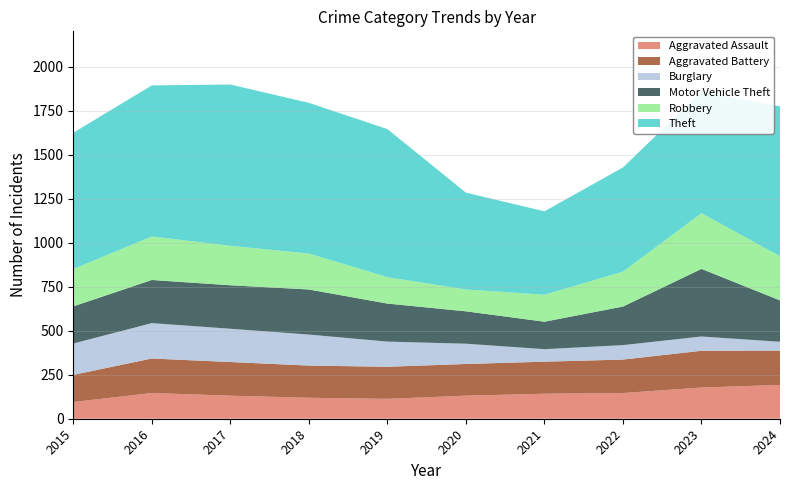

Reading left to right, transcribe all the data shown in this chart.

Aggravated Assault: 2015=95	2016=146	2017=131	2018=119	2019=113	2020=131	2021=142	2022=146	2023=177	2024=192
Aggravated Battery: 2015=154	2016=196	2017=191	2018=183	2019=182	2020=180	2021=182	2022=190	2023=209	2024=195
Burglary: 2015=178	2016=201	2017=189	2018=176	2019=143	2020=115	2021=71	2022=82	2023=81	2024=50
Motor Vehicle Theft: 2015=211	2016=245	2017=247	2018=256	2019=216	2020=184	2021=156	2022=219	2023=384	2024=235
Robbery: 2015=212	2016=247	2017=224	2018=204	2019=150	2020=124	2021=153	2022=198	2023=316	2024=251
Theft: 2015=774	2016=858	2017=916	2018=856	2019=841	2020=550	2021=474	2022=592	2023=690	2024=851